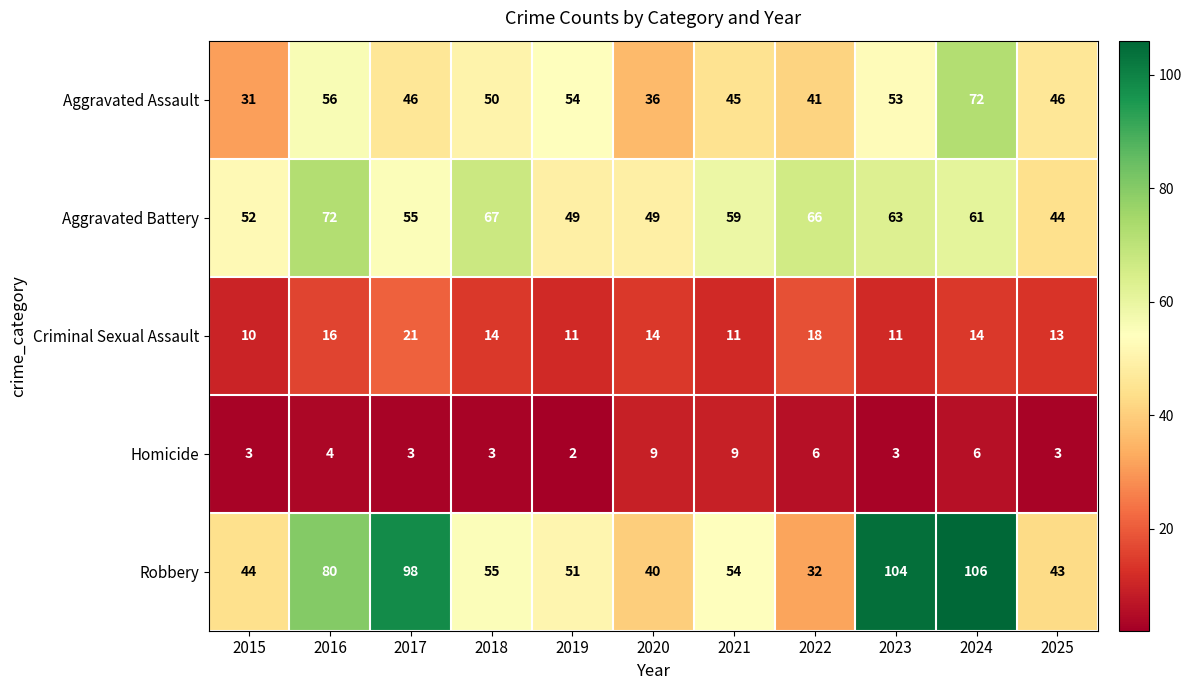

How many distinct data groups are displayed?

5